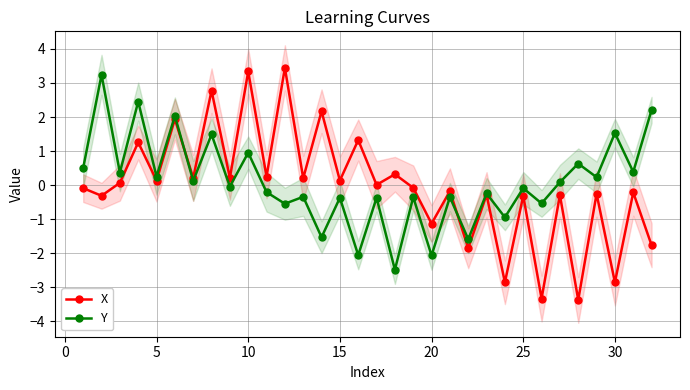

How many lines are shown in the chart?

2